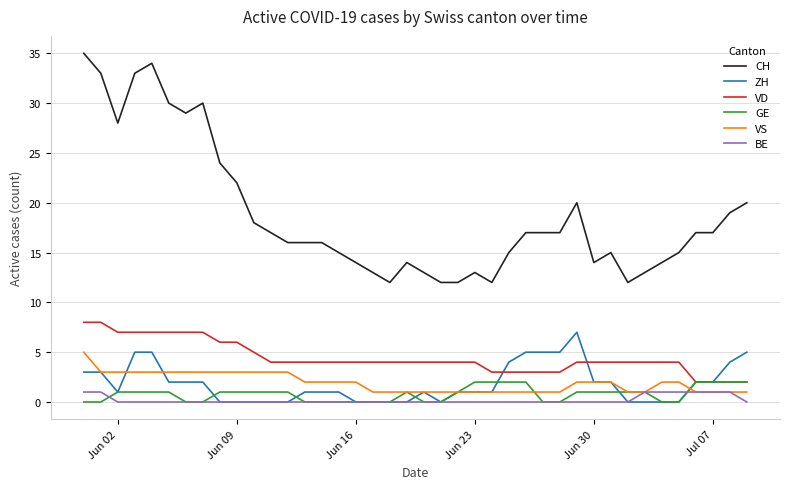

What is the maximum value shown in the chart?

35